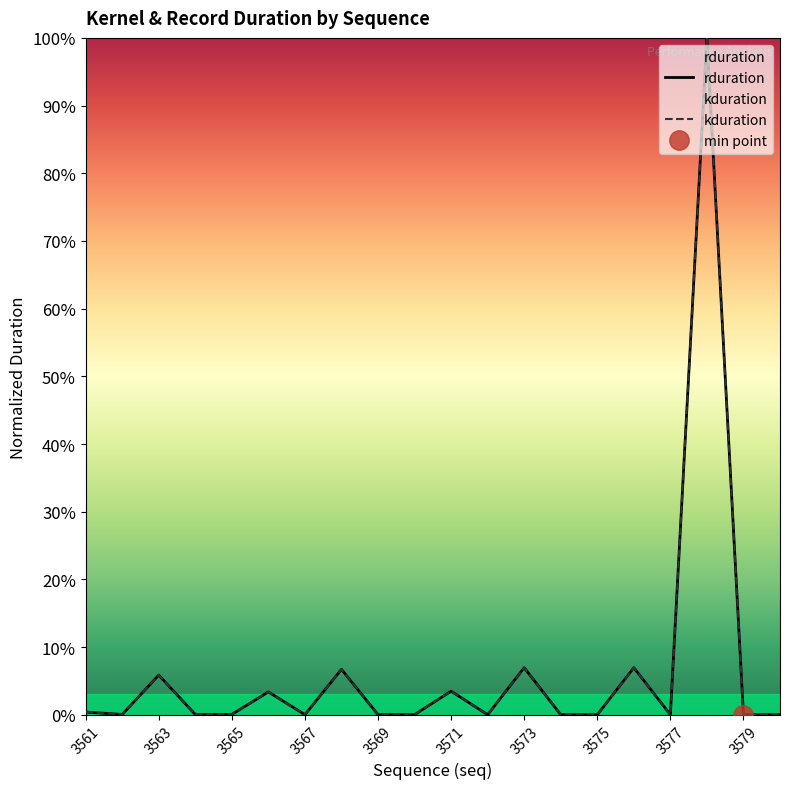

List the labels in order of rduration value, largest first.

3578, 3573, 3576, 3568, 3563, 3571, 3566, 3561, 3565, 3564, 3562, 3570, 3569, 3567, 3575, 3572, 3574, 3580, 3577, 3579